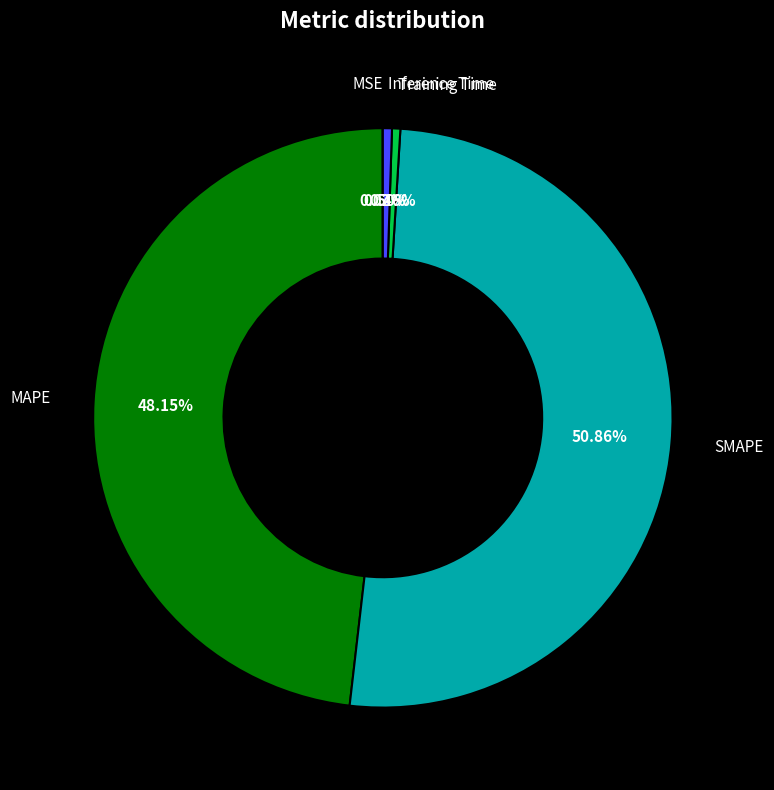

Is there any slice that represents more than half of the pie?

Yes